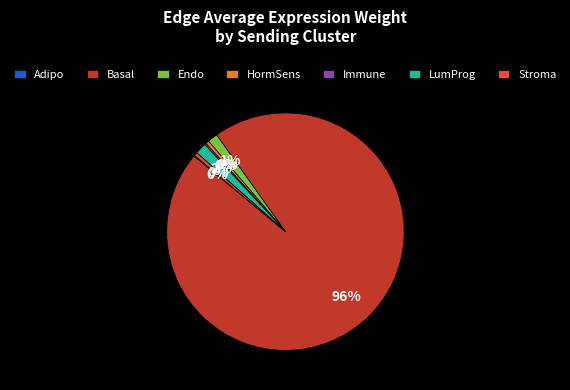

To the nearest percent, what is the combined percentage of Immune and Stroma?

1%